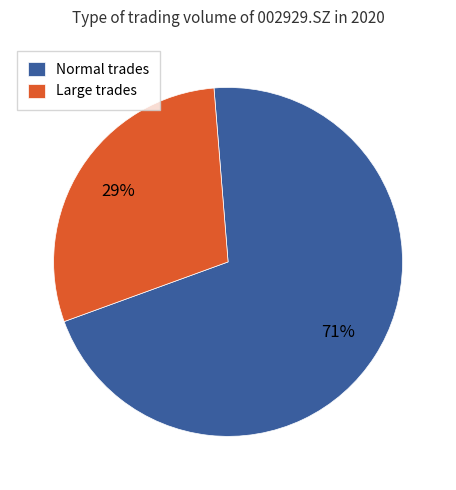

Which slice is the largest?

Normal trades